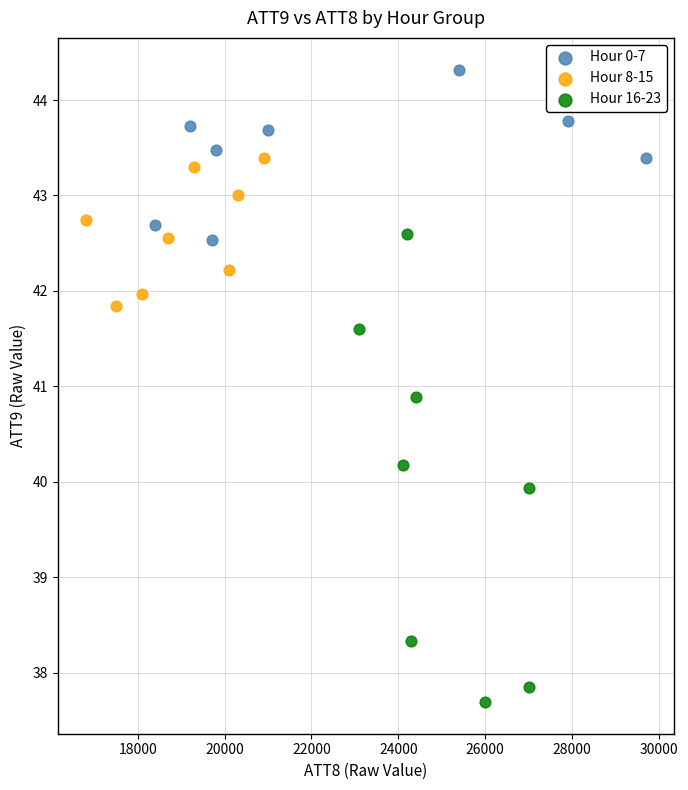

Which series reaches the maximum Y coordinate?

Hour 0-7